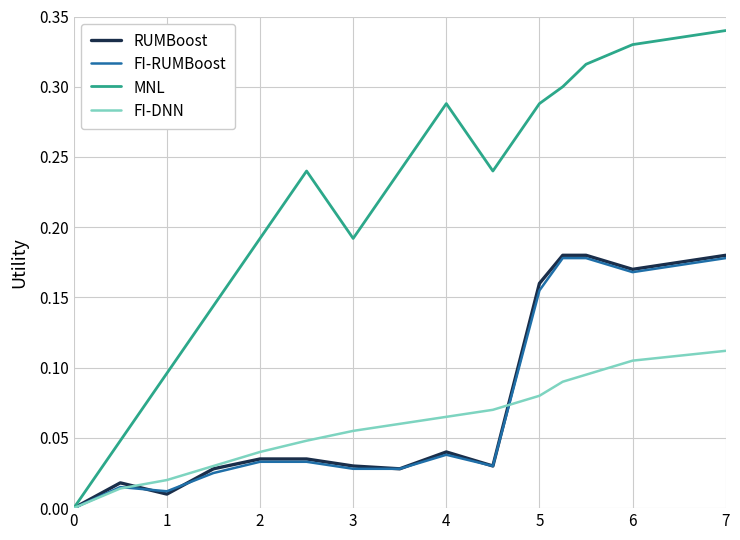

Which series has the largest total across all categories?

MNL